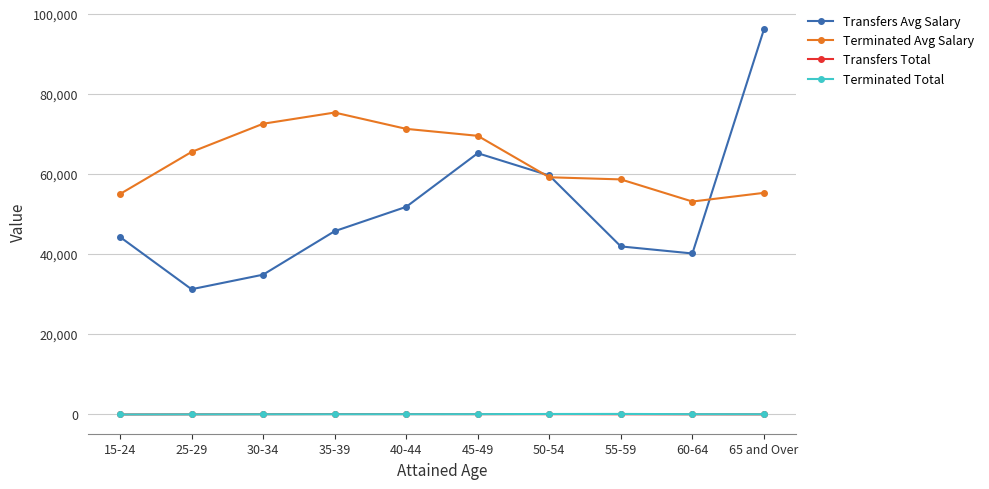

How many categories are shown in the chart?

10